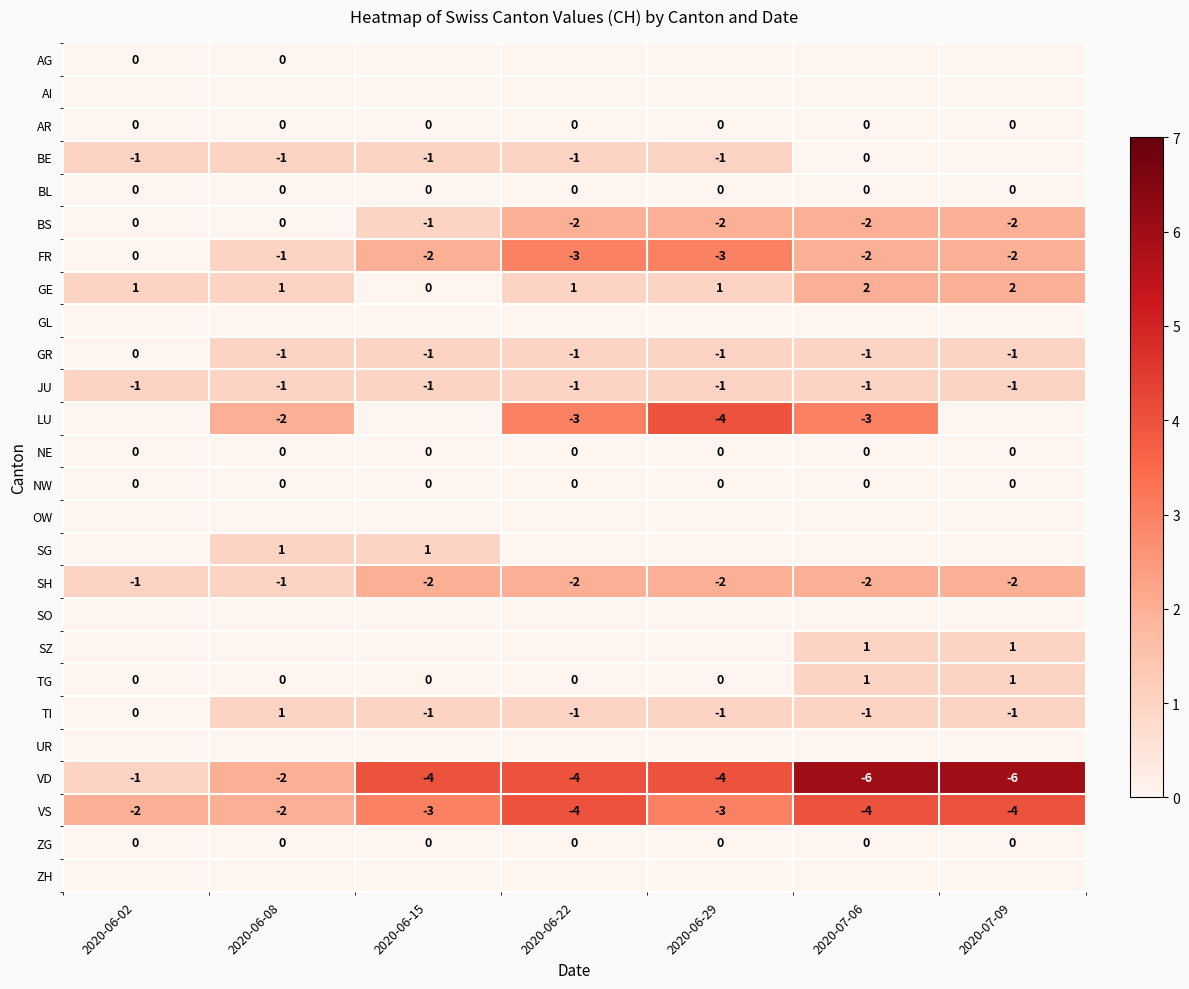

What is the minimum value for FR?

-3